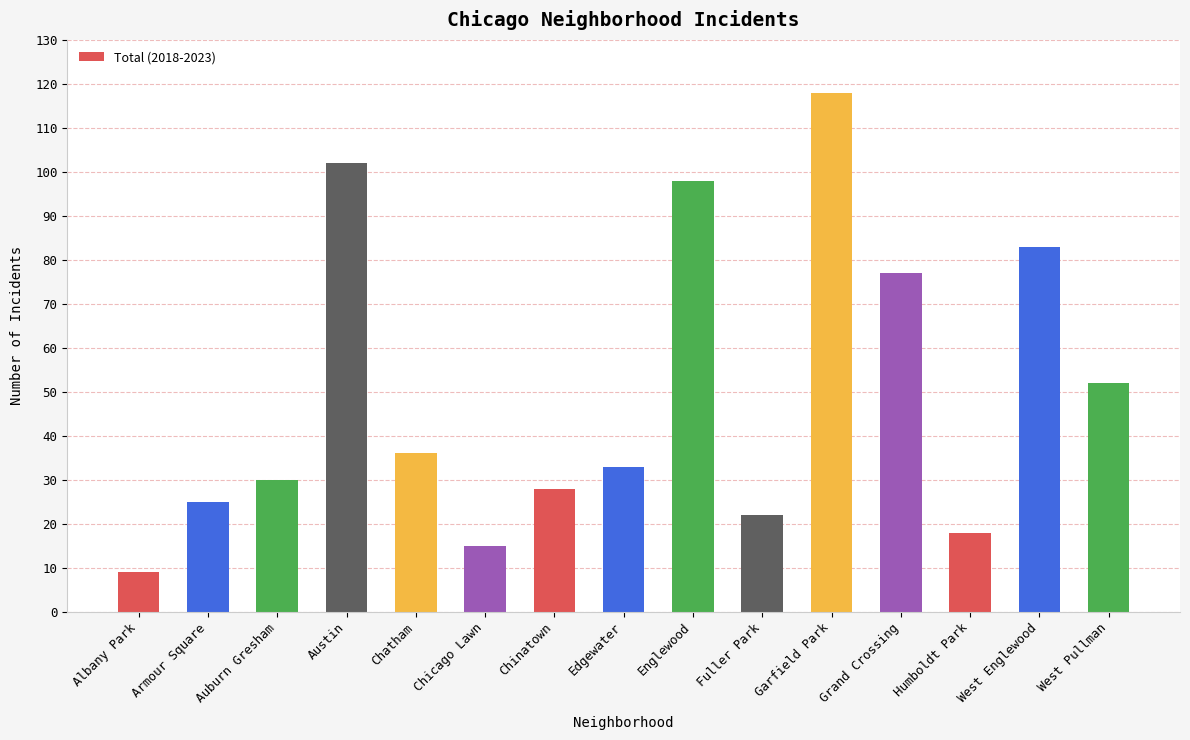

How many values are below 33?

7